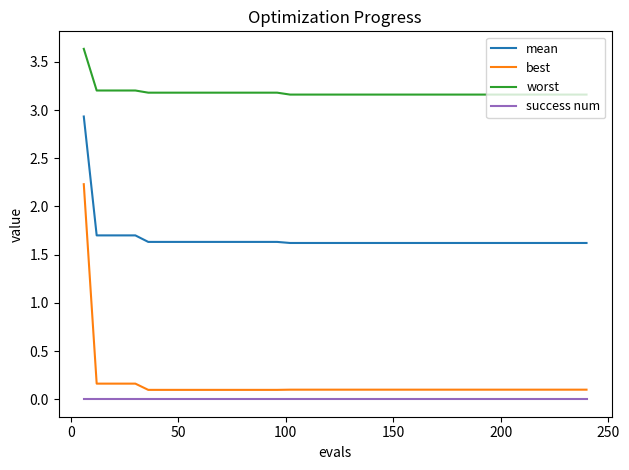

Which series has the largest total across all categories?

worst